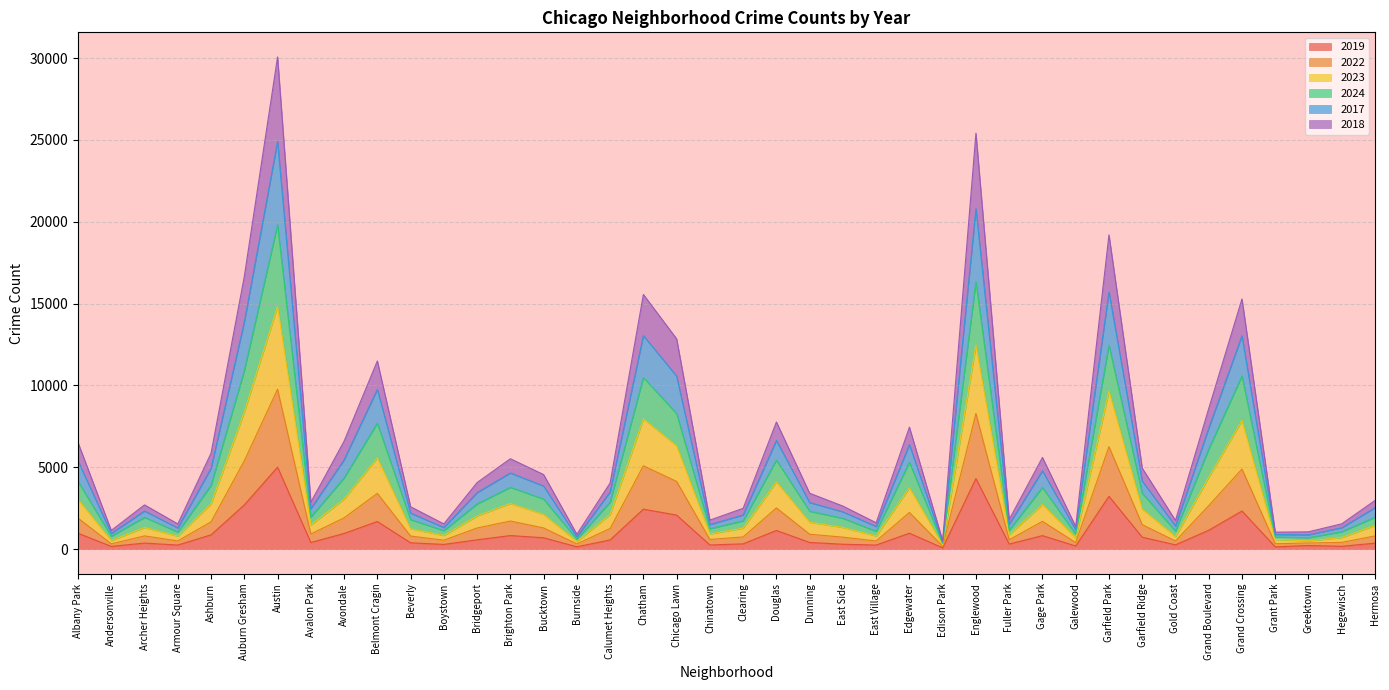

Is it true that 2019 equals 1480 at Albany Park?

False